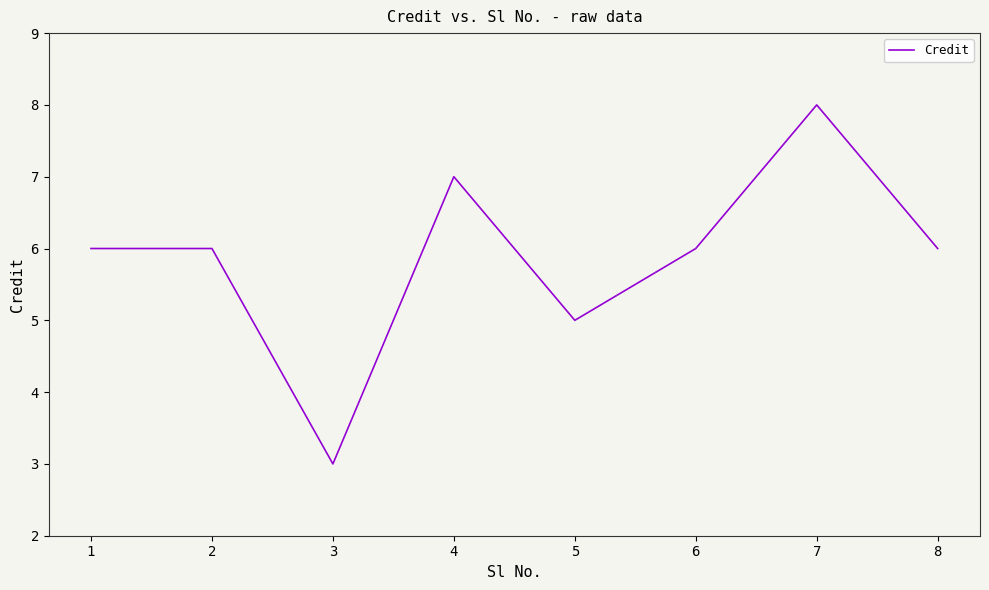

Reading right to left, list all the values displayed in this chart.

8=6	7=8	6=6	5=5	4=7	3=3	2=6	1=6